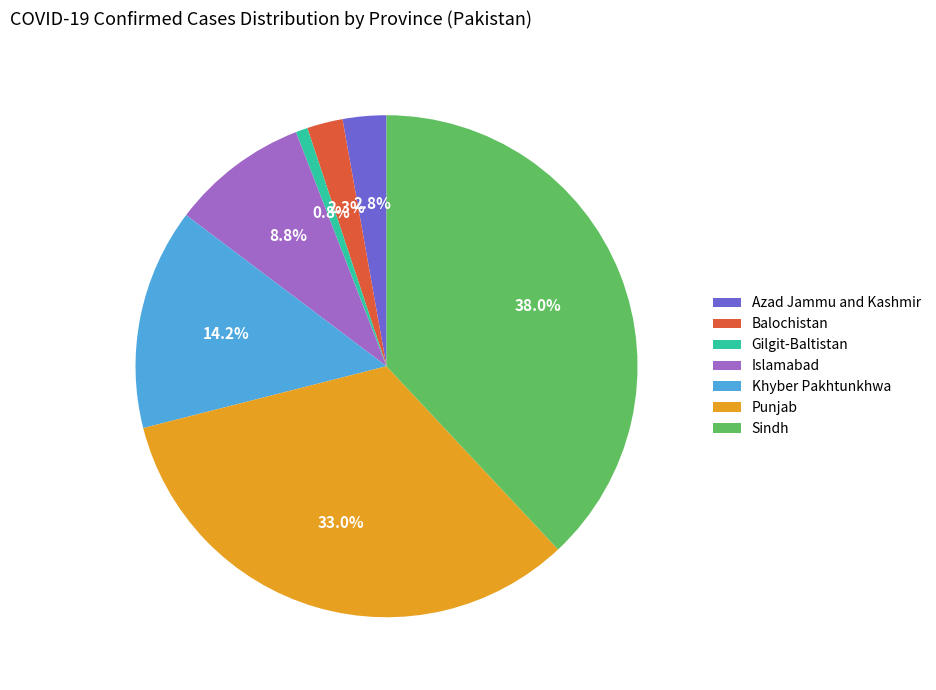

The Punjab slice represents 43% of the pie. True or false?

False